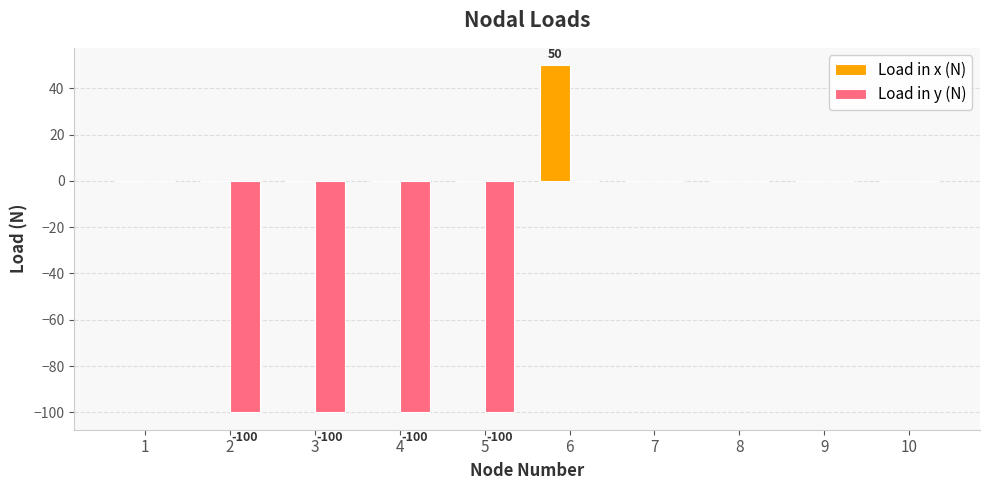

What is the total value across all series at 5?

-100